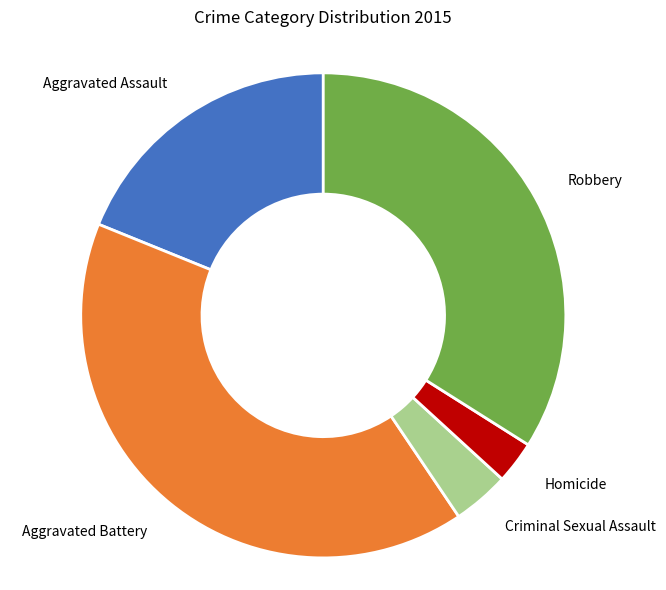

Is the sum of Aggravated Assault and Aggravated Battery greater than half?

Yes